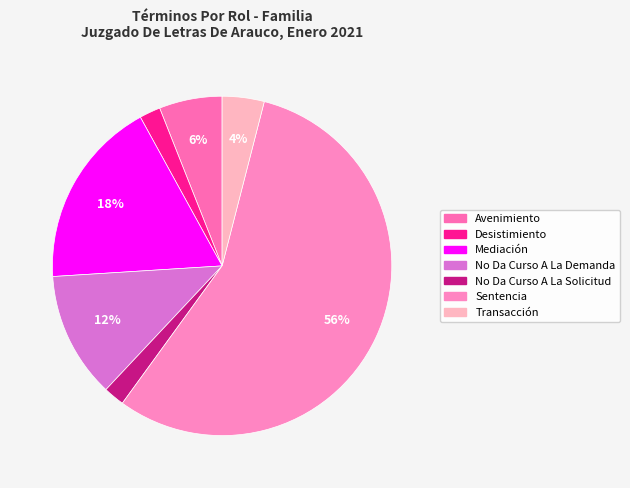

How many segments does this pie chart have?

7